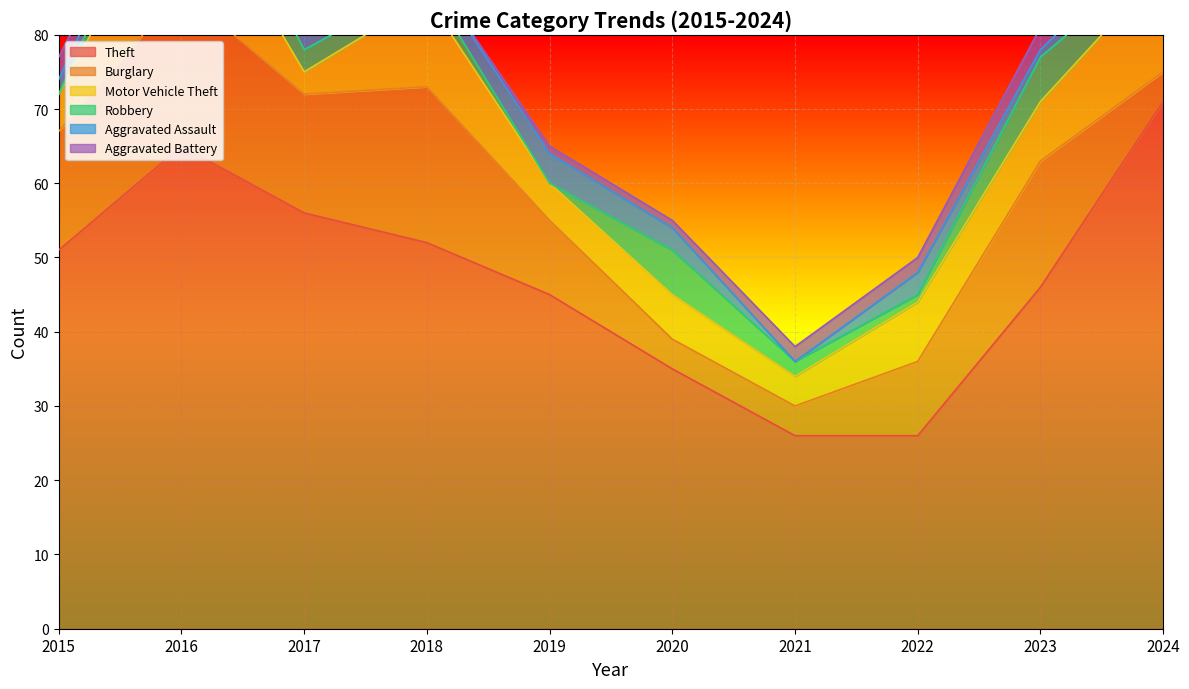

What are all the series names shown in the legend?

Theft, Burglary, Motor Vehicle Theft, Robbery, Aggravated Assault, Aggravated Battery